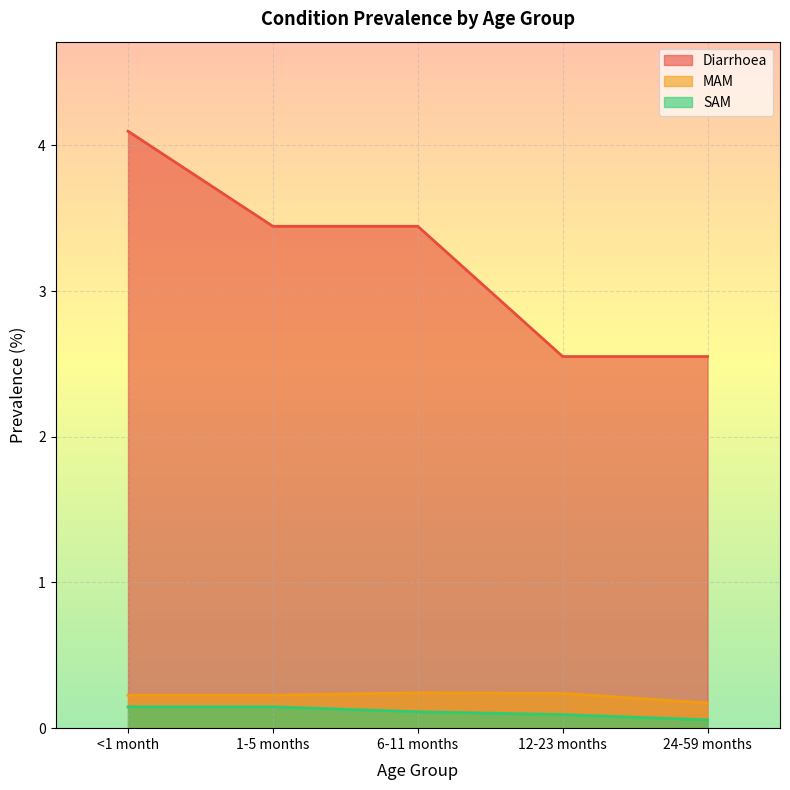

How many lines are shown in the chart?

3